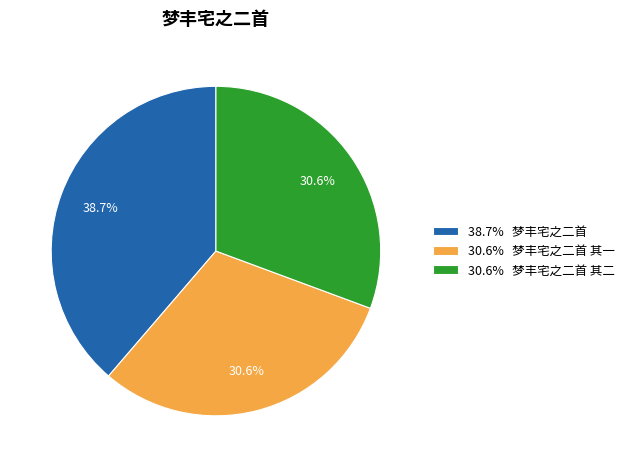

Does any single category account for the majority?

No